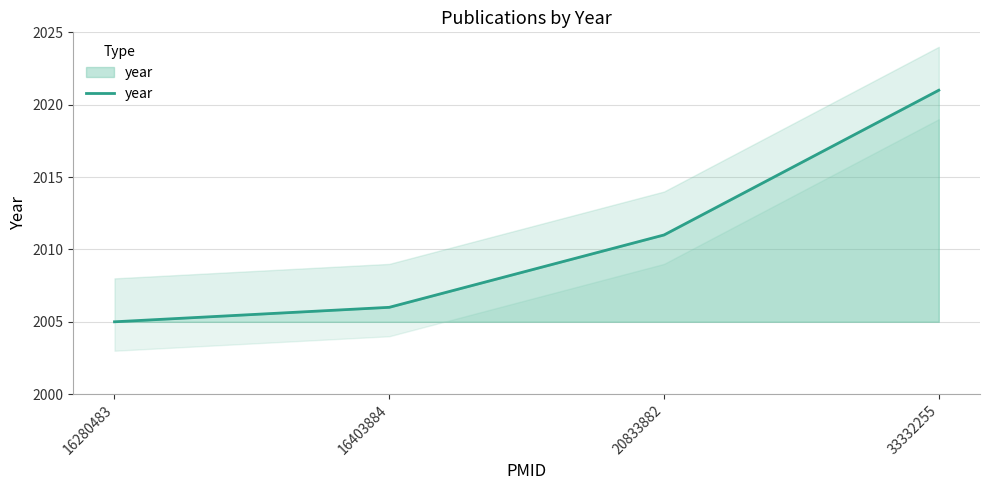

How many lines are shown in the chart?

1